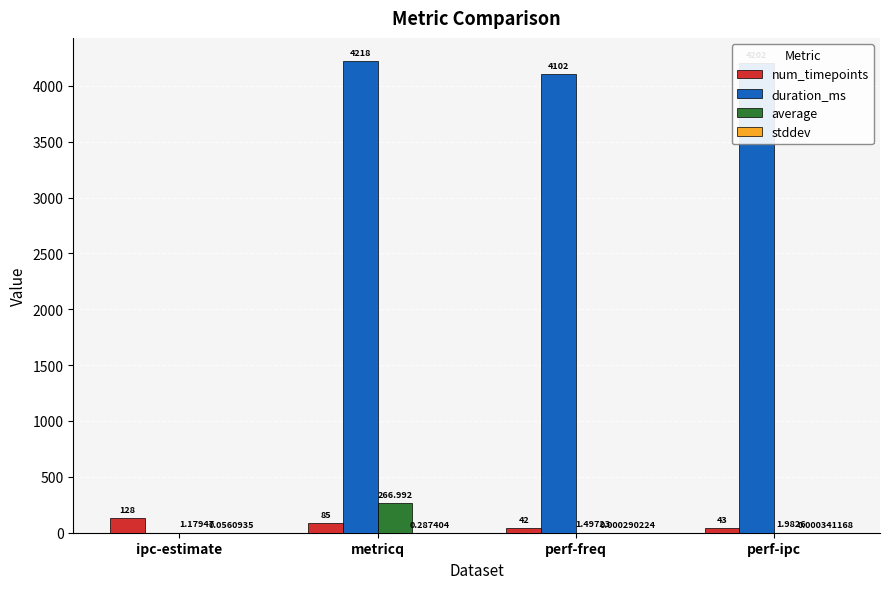

Between metricq and perf-ipc, which series saw the biggest shift?

average